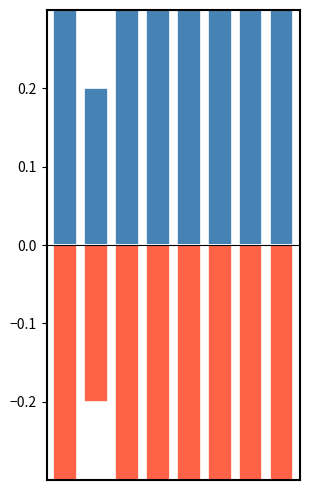

True or false: SPC_FAILING_ONLY has a value of -0.3 at 1.

False